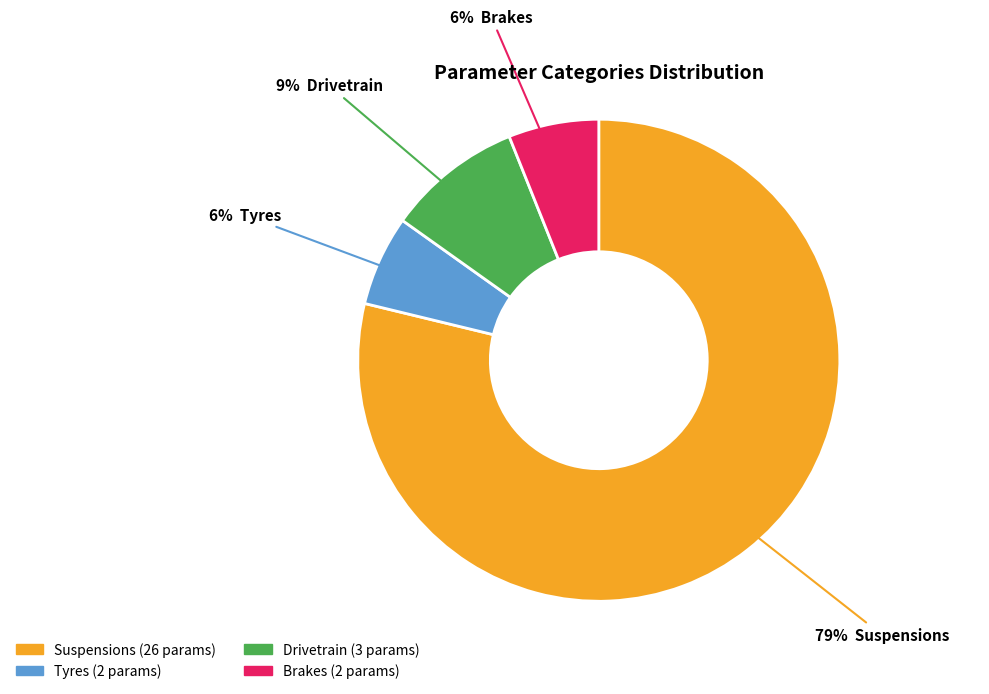

Does Suspensions represent more than half of the total?

Yes